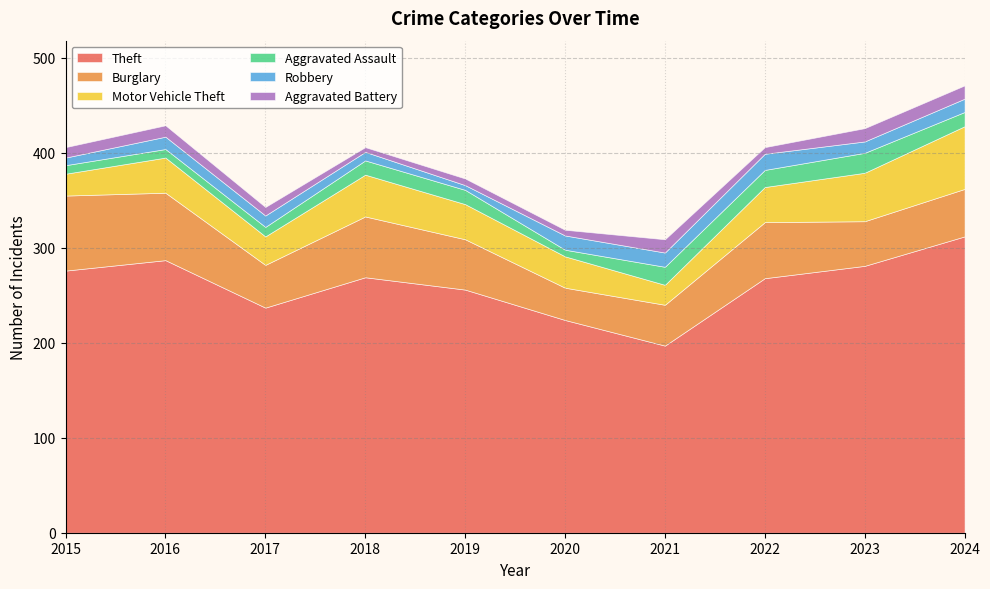

What is the difference between the maximum and minimum values in the Robbery series?

12